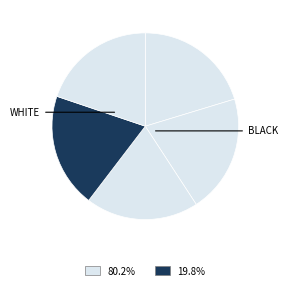

How many slices are in this pie chart?

5